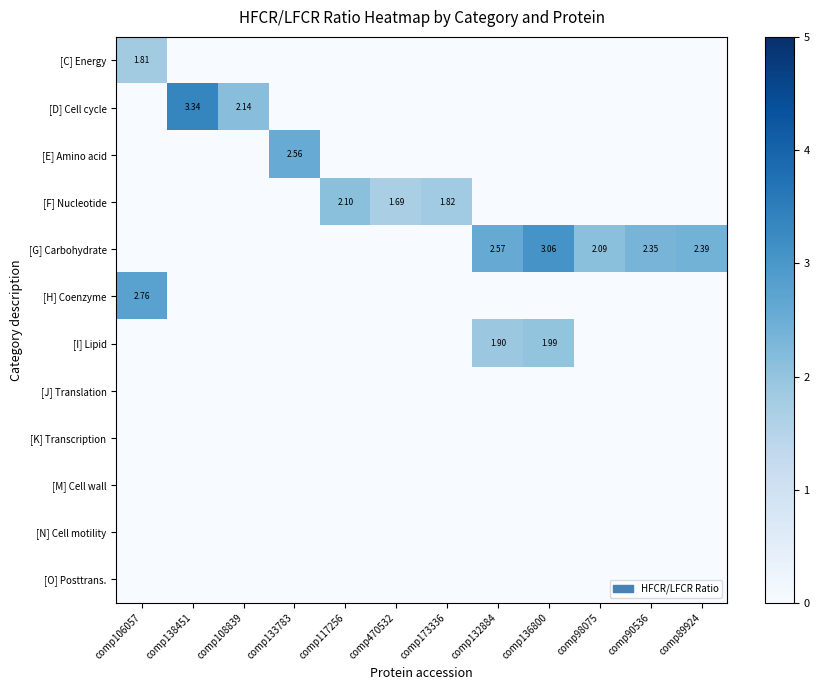

Which category has the highest value in the [C] Energy series?

comp106057